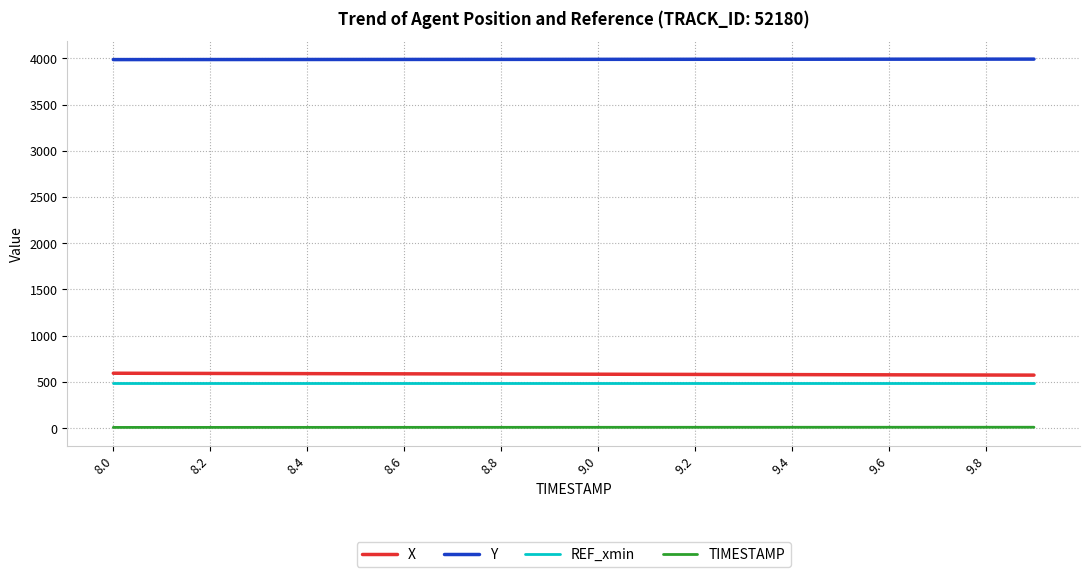

True or false: Y and TIMESTAMP cross at least once.

False